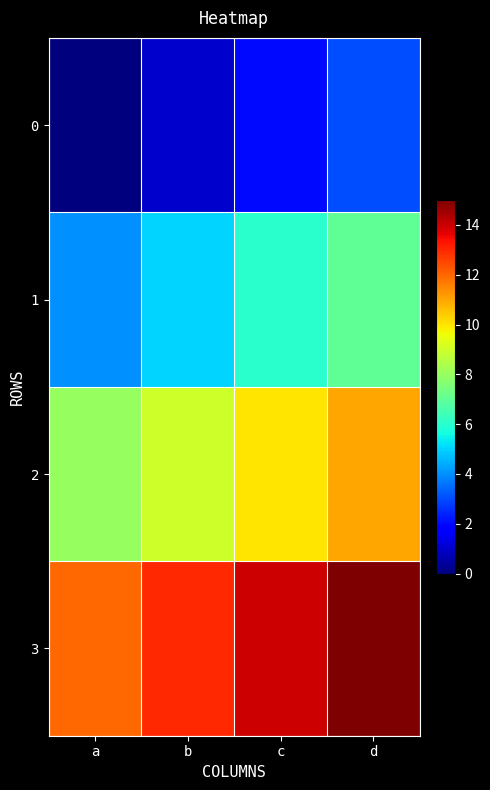

Reading left to right, transcribe all the data shown in this chart.

0: a=0	b=1	c=2	d=3
1: a=4	b=5	c=6	d=7
2: a=8	b=9	c=10	d=11
3: a=12	b=13	c=14	d=15